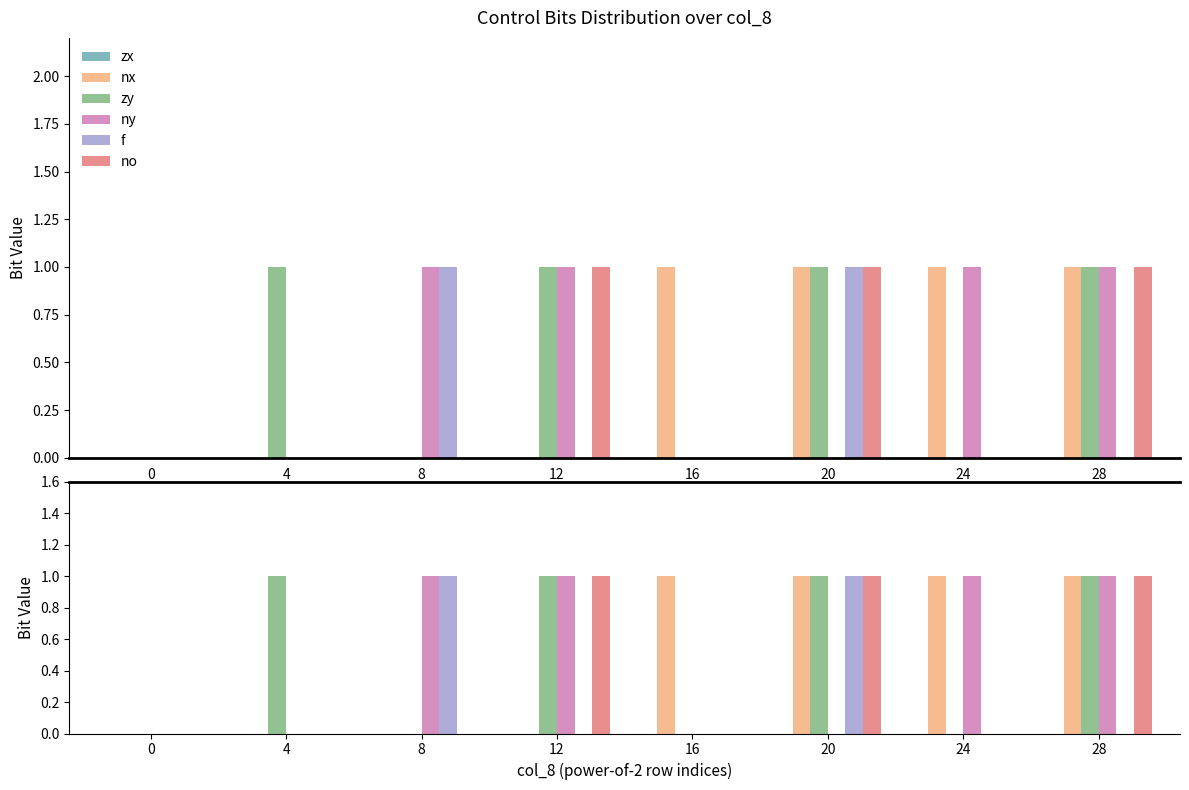

What is the value of the ny bar at the 7th from the left?

1